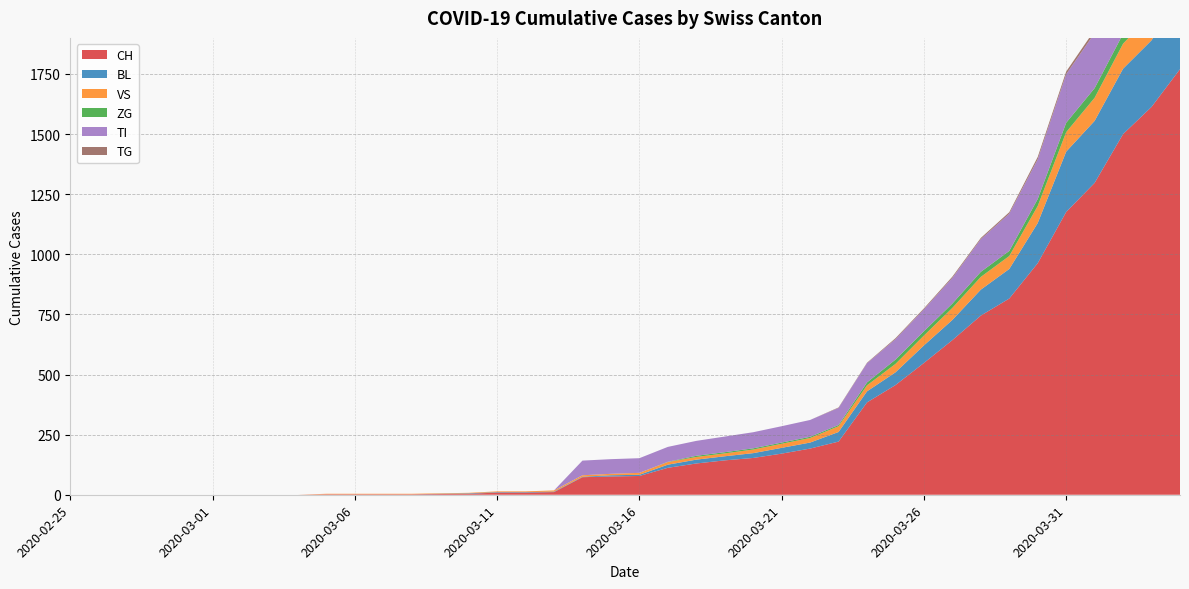

Reading left to right, extract all data points from this chart.

CH: 0	0	0	0	0	0	0	0	0	2	2	2	2	3	4	9	9	11	73	76	78	112	130	143	153	171	192	221	384	456	548	643	745	816	963	1176	1297	1500	1613	1770
BL: 0	0	0	0	0	0	0	0	0	0	0	0	0	1	2	2	2	2	2	5	5	13	16	17	20	24	25	40	46	53	73	84	108	123	167	251	258	272	277	309
VS: 0	0	0	0	0	0	0	0	0	2	2	2	2	2	2	3	3	5	6	6	8	11	11	12	15	17	19	24	25	35	41	50	53	54	71	81	96	104	109	112
ZG: 0	0	0	0	0	0	0	0	0	0	0	0	0	0	0	0	0	0	0	0	0	1	5	5	5	5	5	5	12	18	18	18	21	21	29	39	40	41	44	46
TI: 0	0	0	0	0	0	0	0	0	0	0	0	0	0	0	0	0	0	61	61	61	62	62	65	67	68	70	71	80	85	91	107	136	155	165	202	229	263	287	314
TG: 0	0	0	0	0	0	0	0	0	0	0	0	0	0	0	0	0	0	0	0	0	0	0	0	0	0	0	2	2	4	4	5	5	6	10	11	13	14	18	21